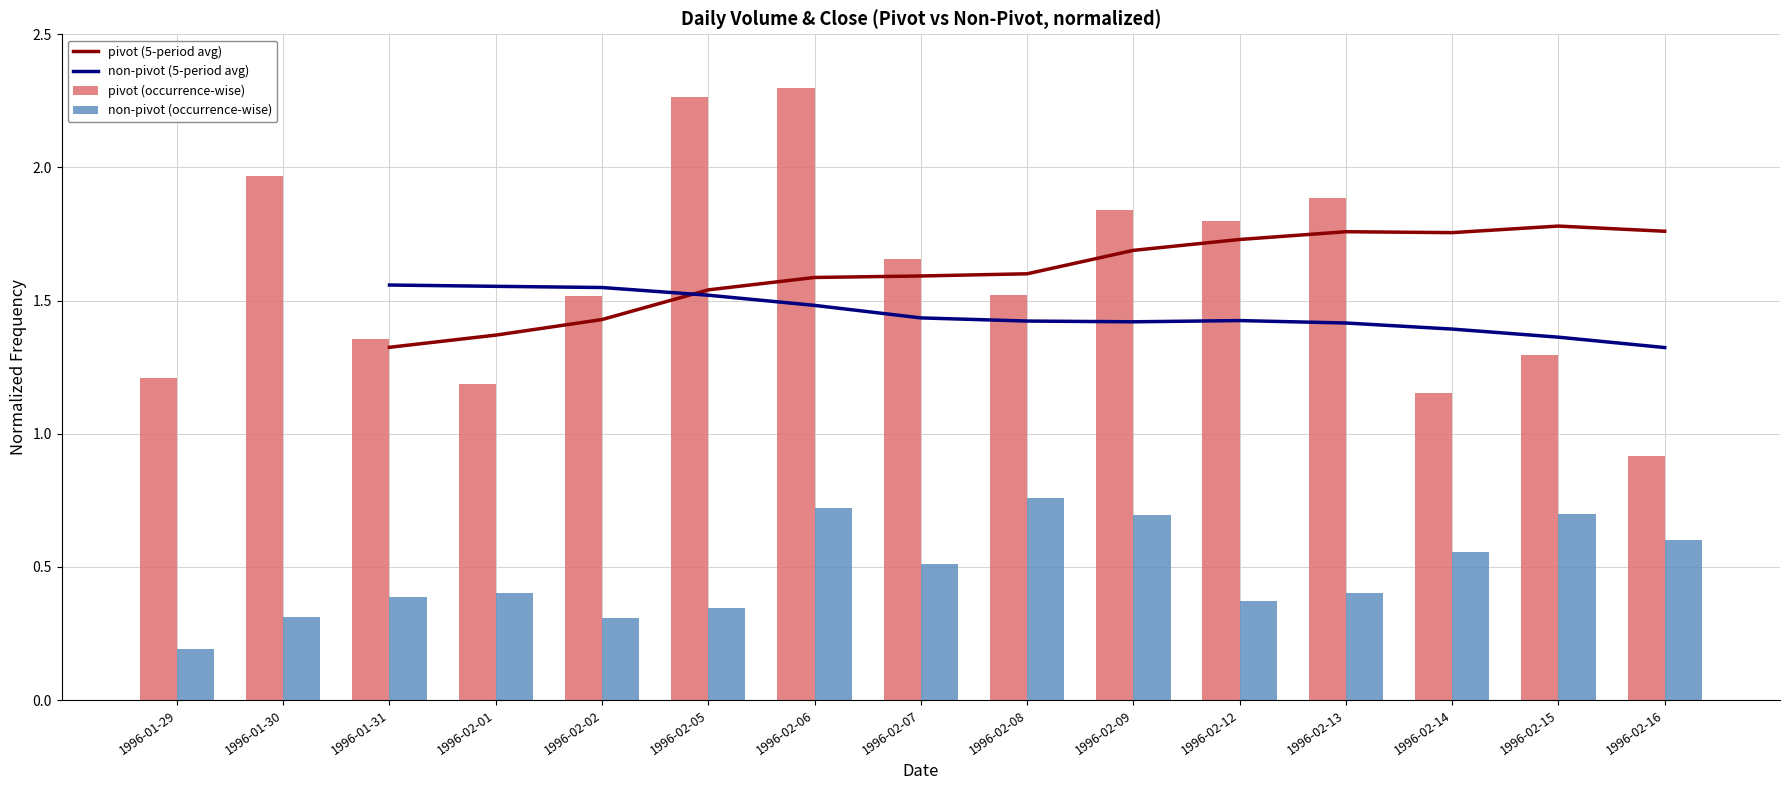

What position from the left is 1996-02-13?

12